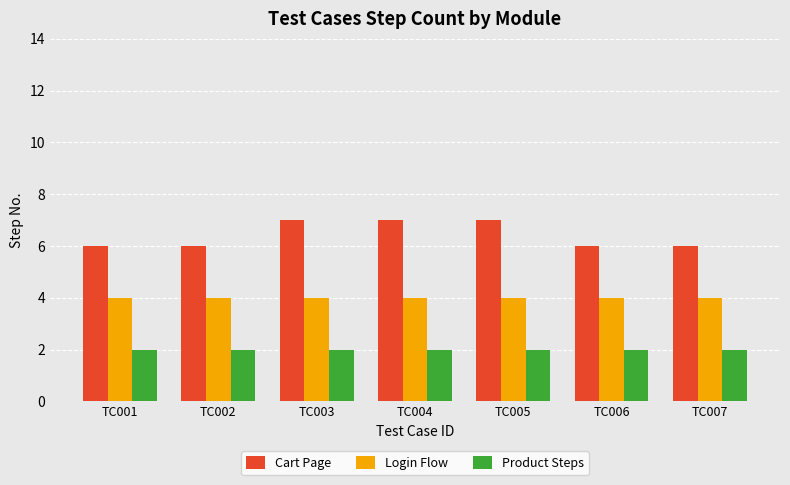

What is the sum of all Product Steps values?

14